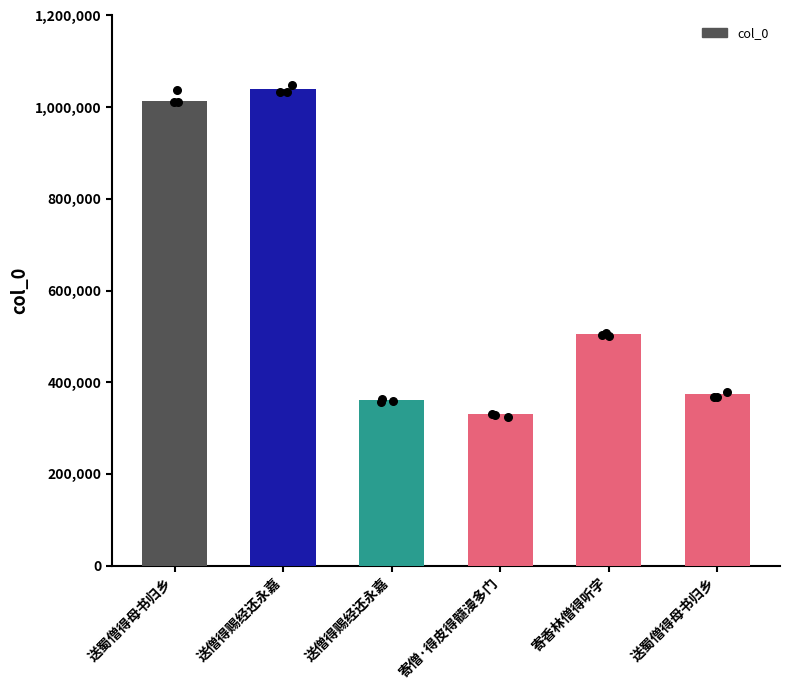

Which has a higher value, 寄香林僧得听字 or 送蜀僧得母书归乡?

送蜀僧得母书归乡